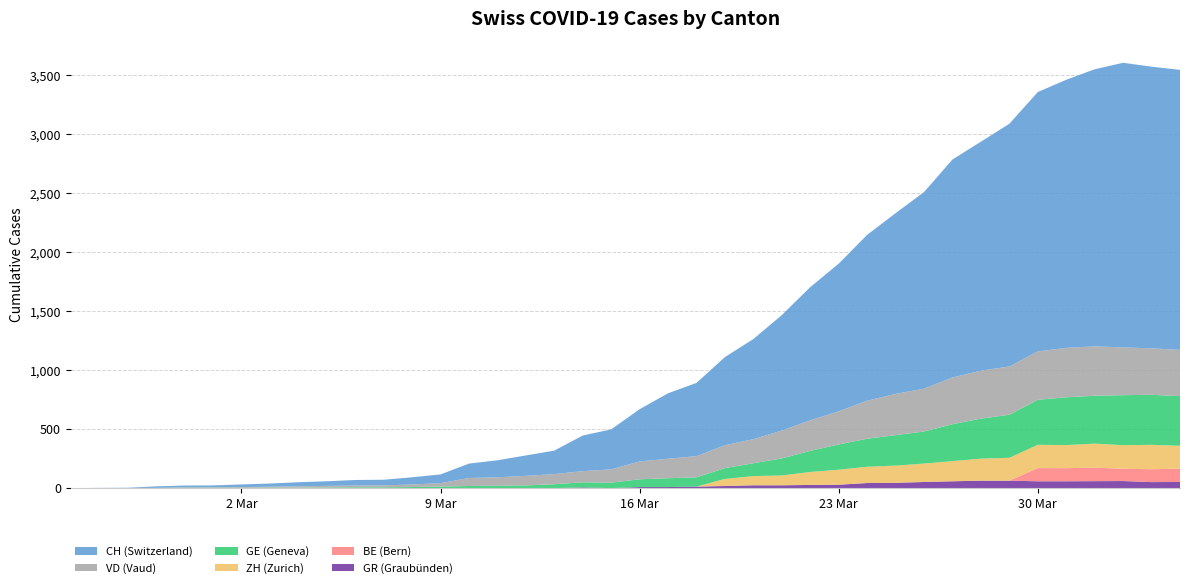

Reading left to right, transcribe all the data shown in this chart.

CH: 0	1	2	13	15	16	22	27	35	39	47	48	61	74	122	144	173	199	302	339	443	555	621	747	849	979	1129	1252	1406	1532	1667	1848	1941	2058	2199	2273	2349	2413	2388	2374
GE: 0	1	1	2	3	3	3	4	4	5	7	7	9	13	18	20	23	33	43	46	66	75	78	92	109	145	179	214	238	258	272	313	339	365	382	405	406	424	424	421
ZH: 0	0	0	0	0	0	0	0	0	0	0	0	0	0	0	0	0	0	0	0	0	0	0	60	78	83	110	127	138	146	156	171	187	194	197	196	203	200	207	194
BE: 0	0	0	0	0	0	0	0	0	0	0	0	0	0	0	0	0	0	0	0	0	0	0	0	0	0	0	0	0	0	0	0	0	0	112	111	115	104	109	113
VD: 0	0	0	0	4	4	6	8	11	14	15	16	22	29	68	72	81	86	95	113	151	165	180	194	204	236	259	281	322	350	363	396	407	409	410	419	419	405	394	392
GR: 0	0	0	0	0	0	0	0	0	0	0	0	0	0	0	0	0	0	6	0	9	9	13	18	24	24	27	29	43	45	52	58	63	63	58	58	59	60	51	52